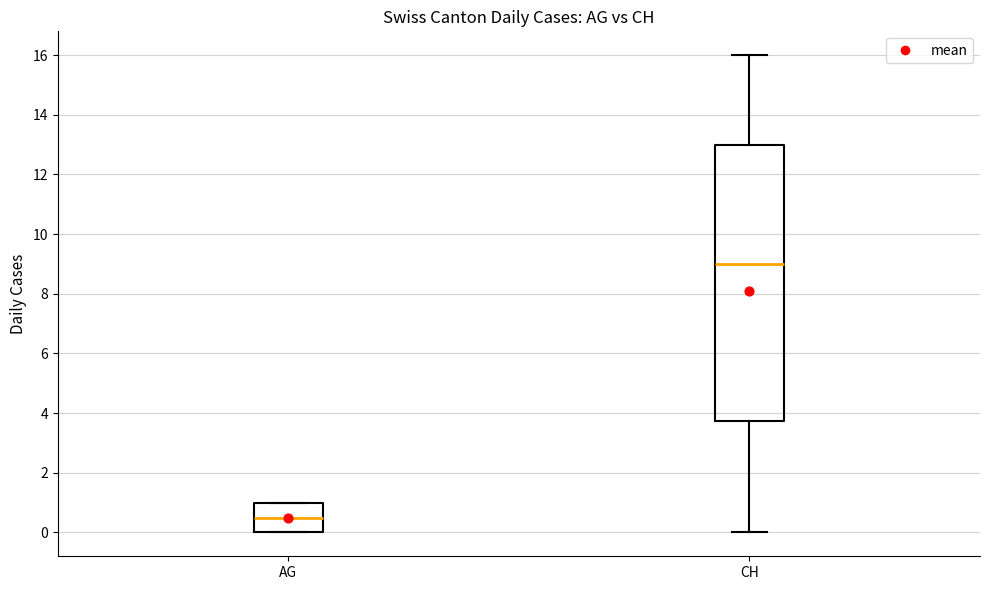

Comparing the boxes themselves (not the whiskers), which one is the tallest?

CH